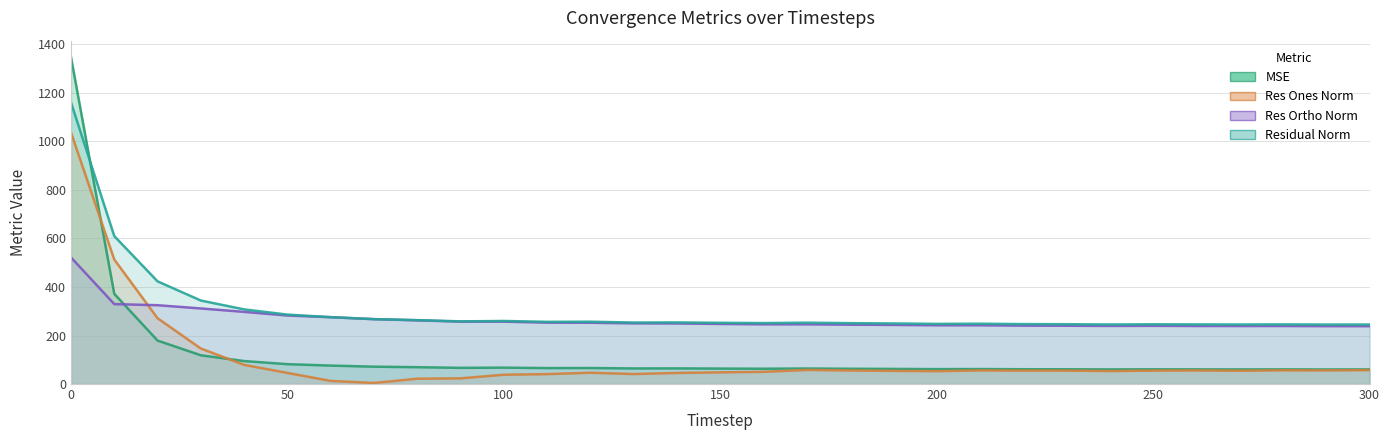

What is the sum of the res_ones_norm values at 30 and 290?

202.5